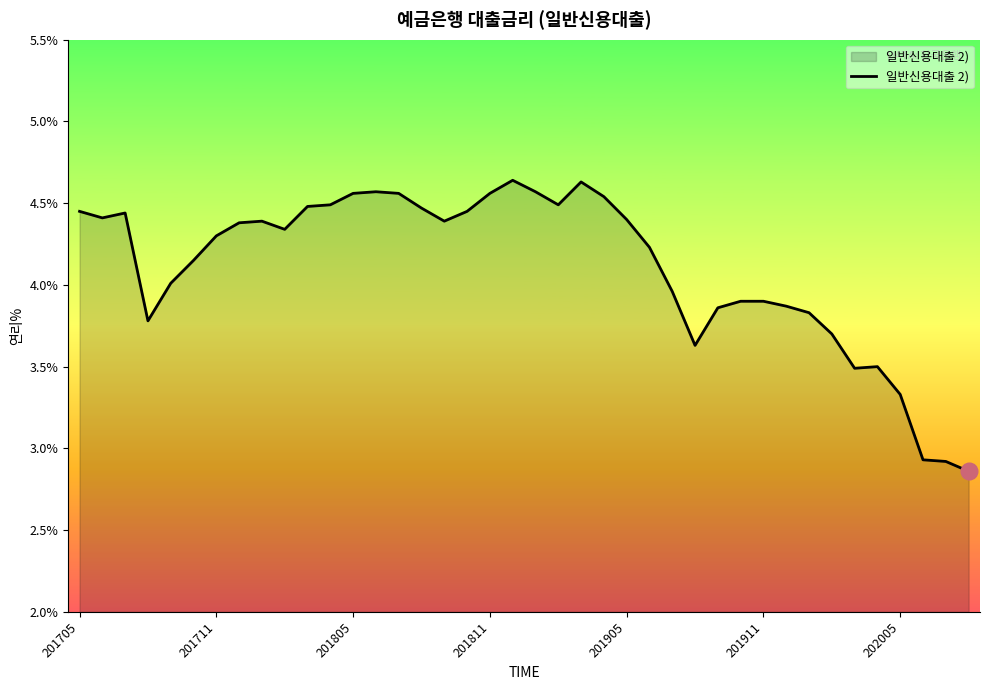

What is the difference between the maximum and minimum values?

1.8